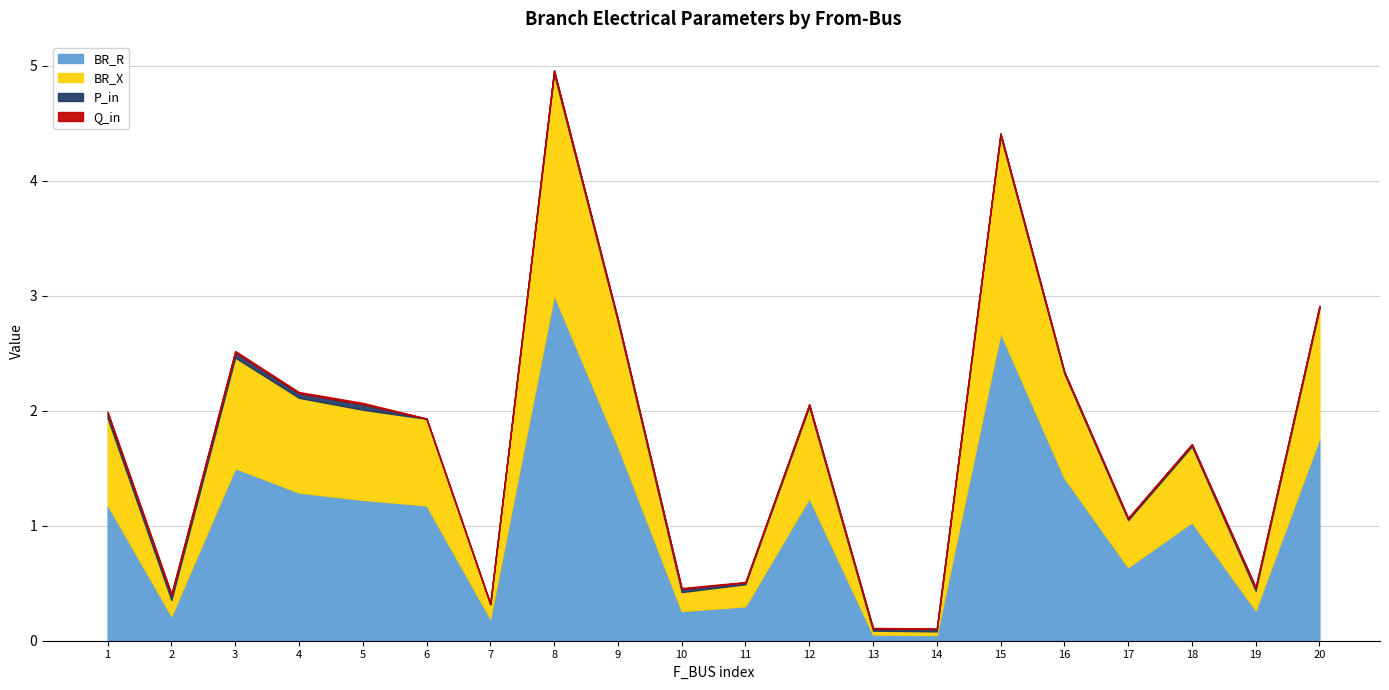

At which category is the sum across all series the highest?

8